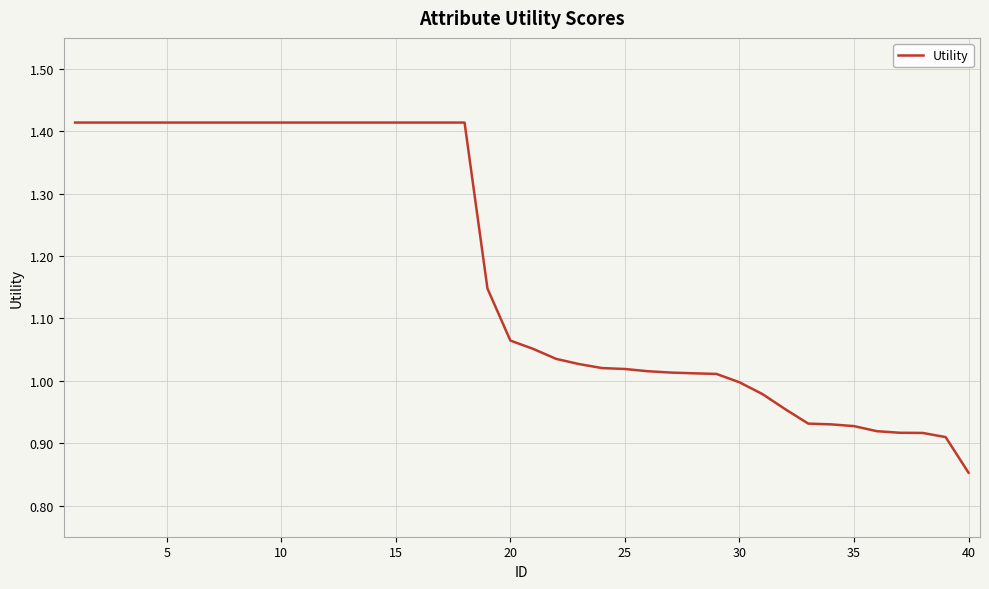

Which category has the lowest value across all series?

40